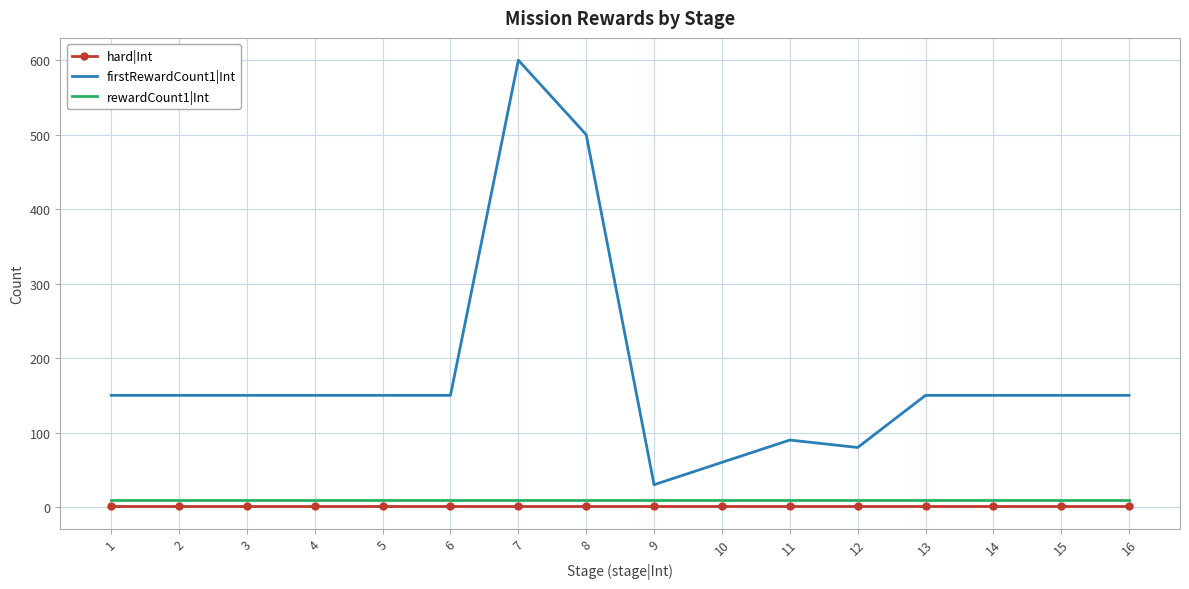

What are all the series names shown in the legend?

hard|Int, firstRewardCount1|Int, rewardCount1|Int